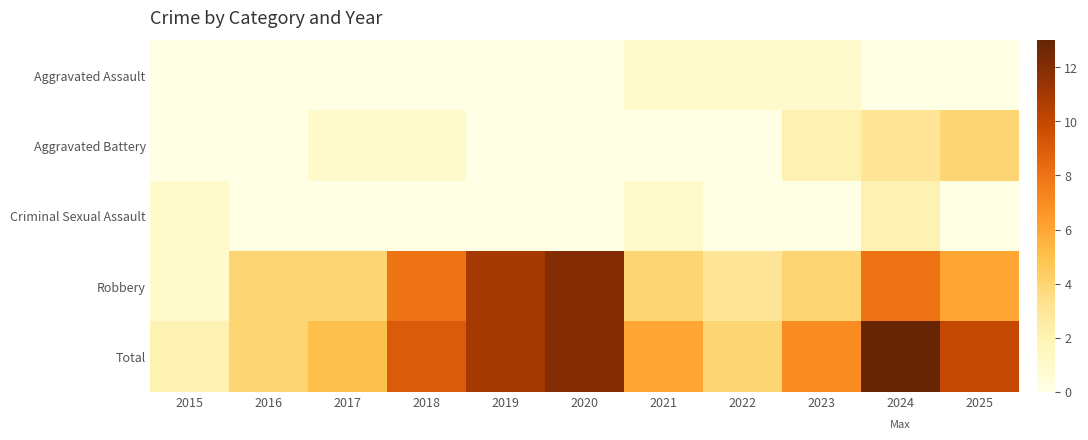

Count the number of categories in the chart.

11